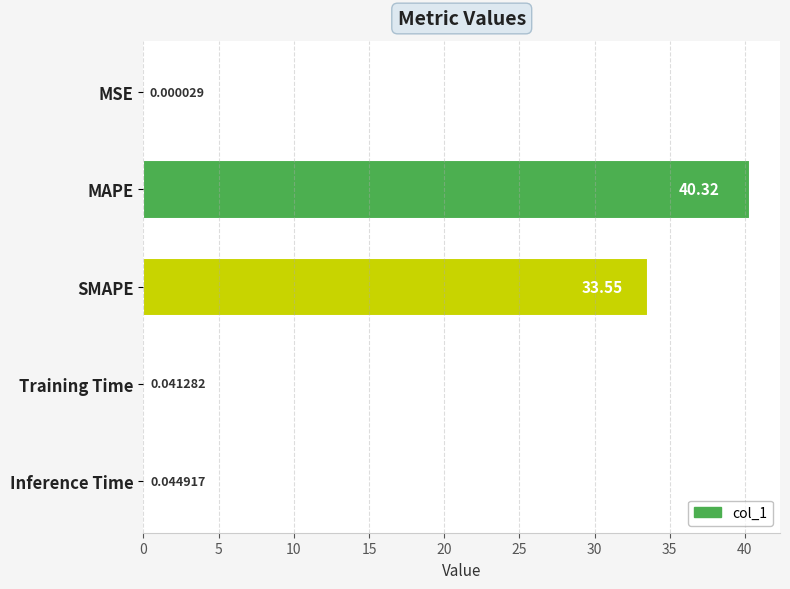

Between MAPE and MSE, which is larger?

MAPE